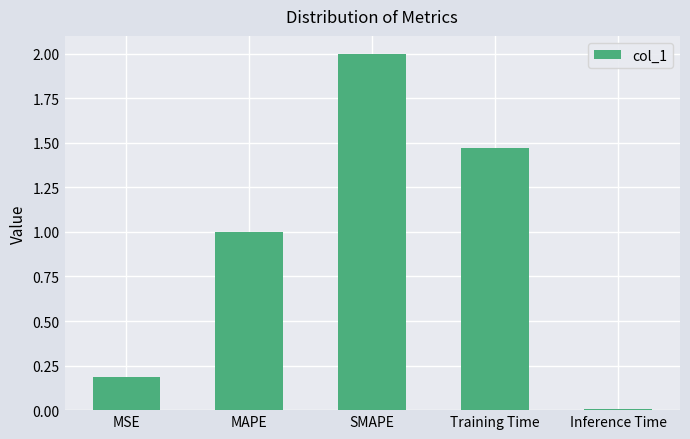

How many data points does each series have?

5